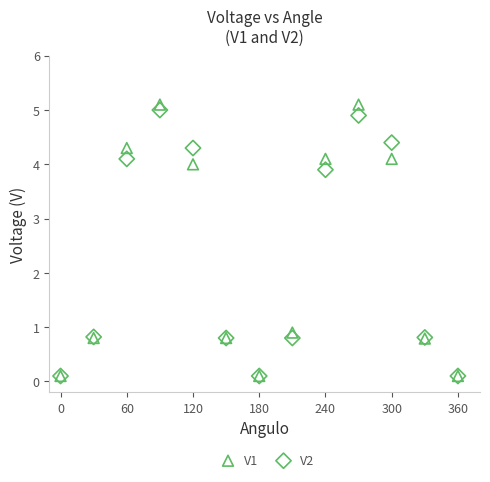

Which series has the widest spread of Y values?

V1